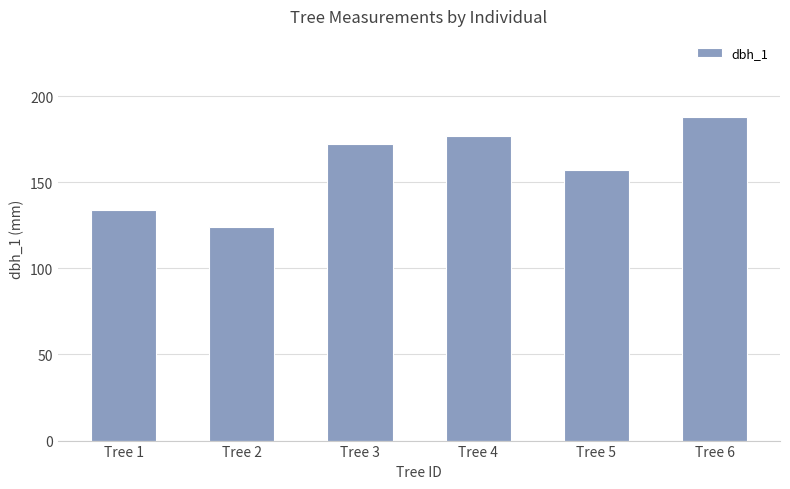

What is the approximate value at Tree 3, to the nearest 5?

170